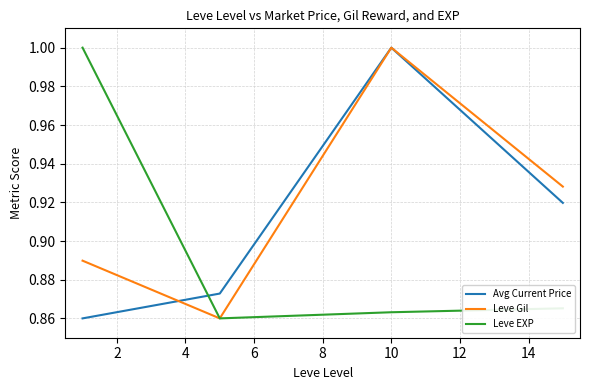

Which series ends up on top after the final intersection of Leve EXP and Avg Current Price?

Avg Current Price